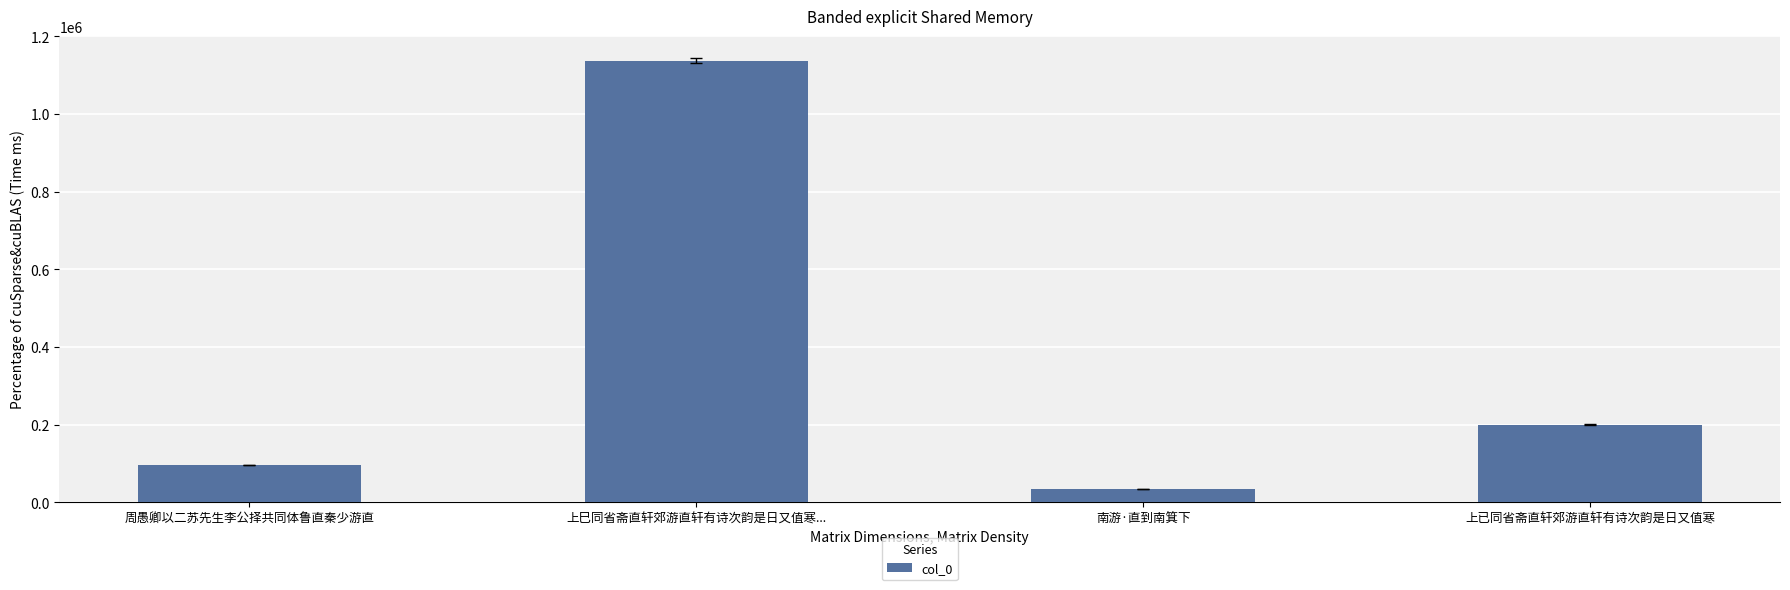

What is the change in value from 上巳同省斋直轩郊游直轩有诗次韵是日又值寒... to 上已同省斋直轩郊游直轩有诗次韵是日又值寒?

-937657